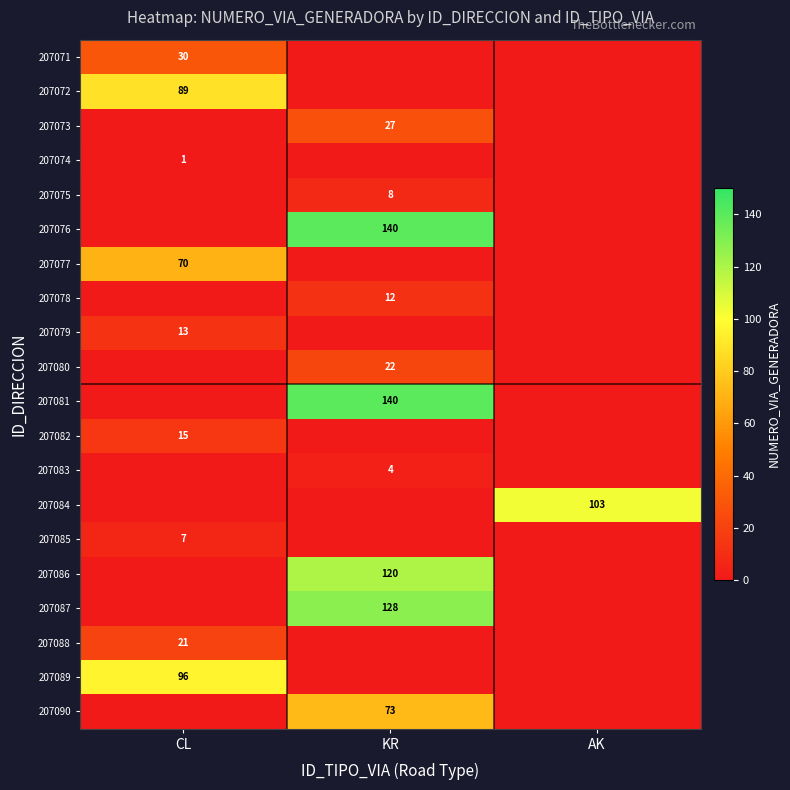

The value of 207081 at KR is 55. True or false?

False